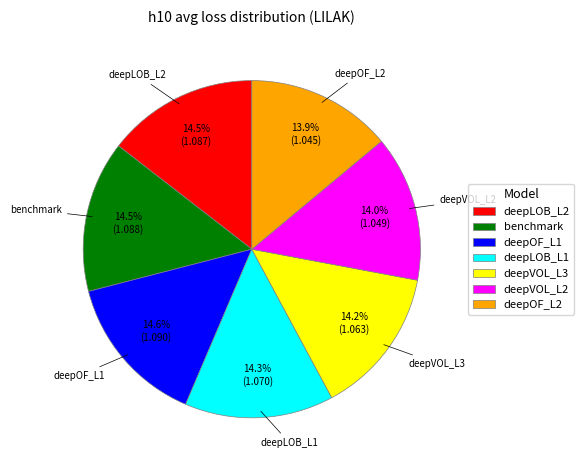

True or false: deepOF_L2 accounts for 5% of the total.

False